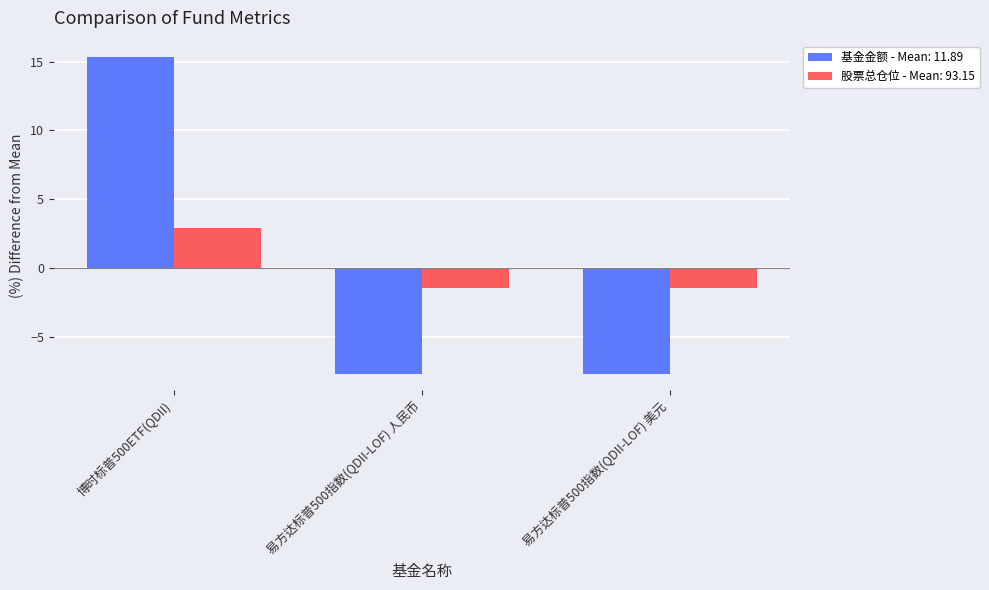

At which category is the sum across all series the highest?

博时标普500ETF(QDII)